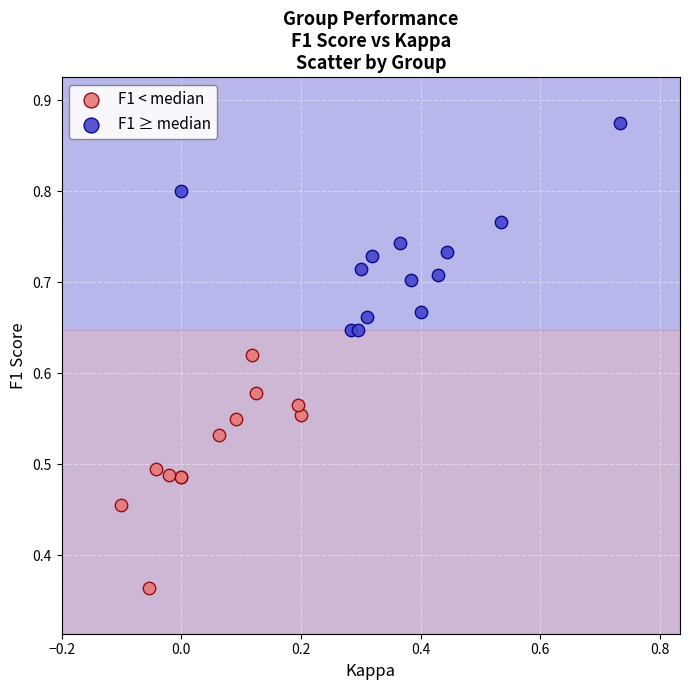

Which series contains the highest Y value?

F1 ≥ median